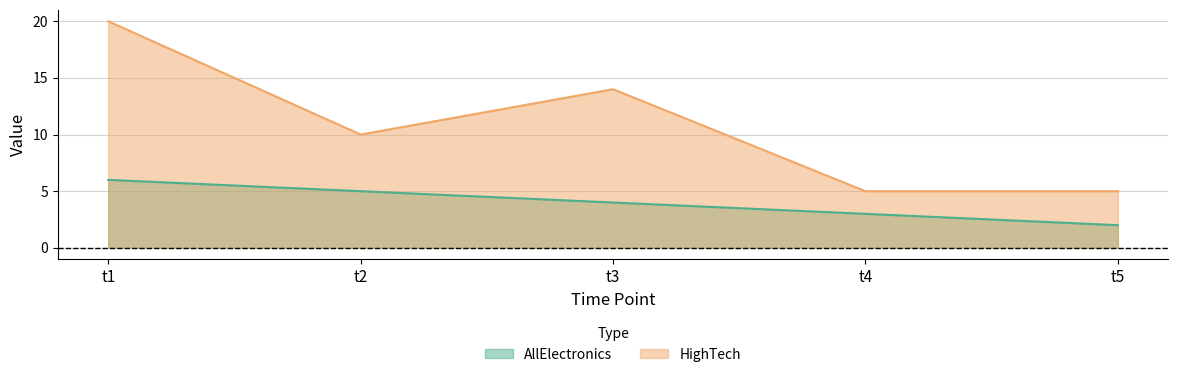

What are all the series names shown in the legend?

AllElectronics, HighTech